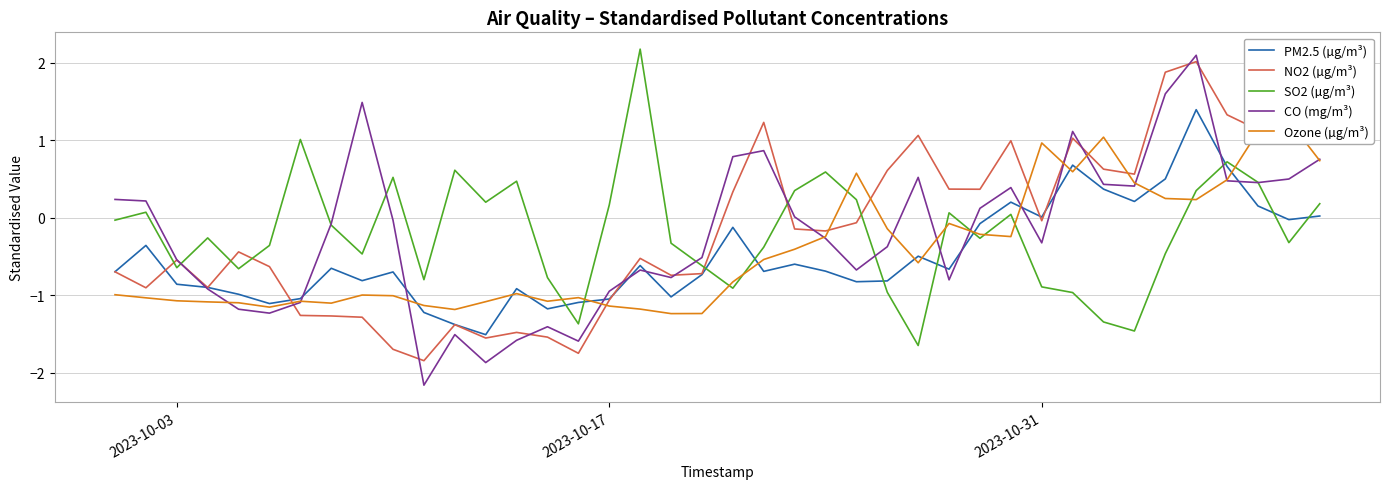

Is it true that CO (mg/m³) equals -0.5 at 2023-10-31?

False